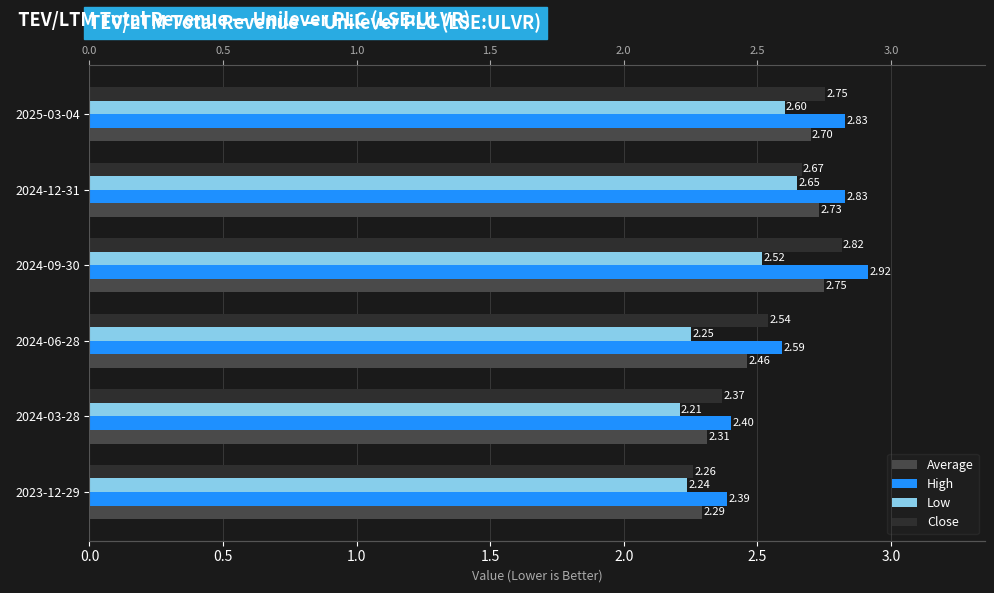

The value of High at 2024-06-28 is 2.6. True or false?

True